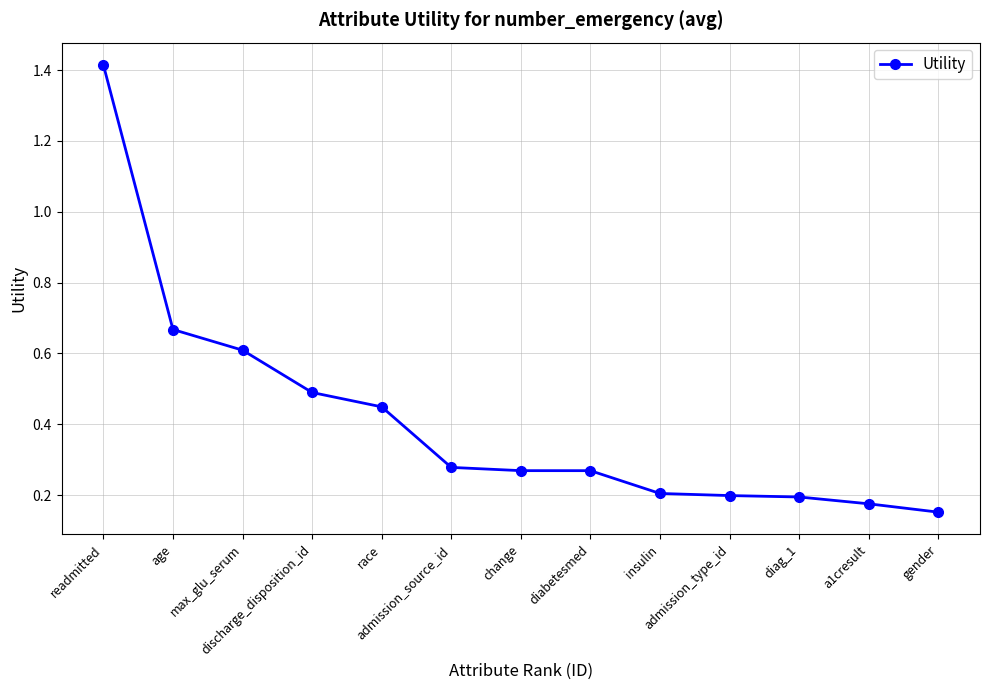

What is the label of the 7th point from the right?

change